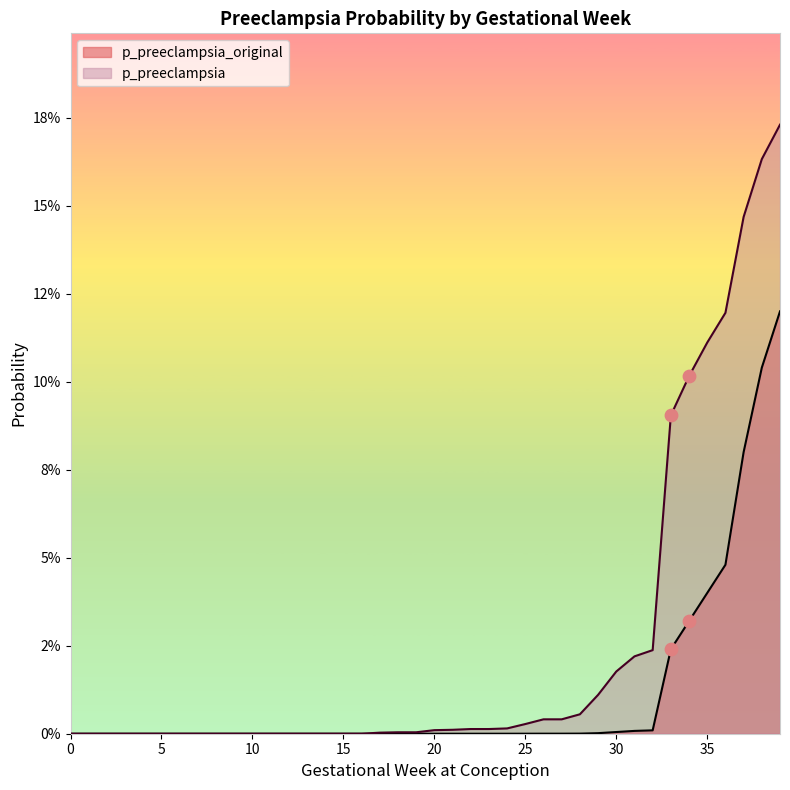

Is the value of p_preeclampsia at 31 greater than the value of p_preeclampsia_original at 6?

Yes